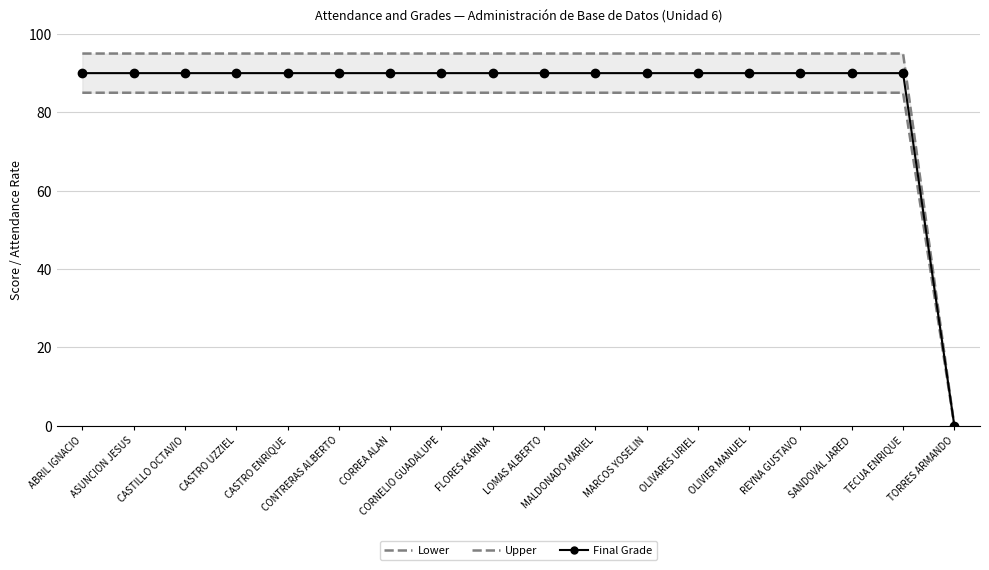

How many lines are shown in the chart?

3